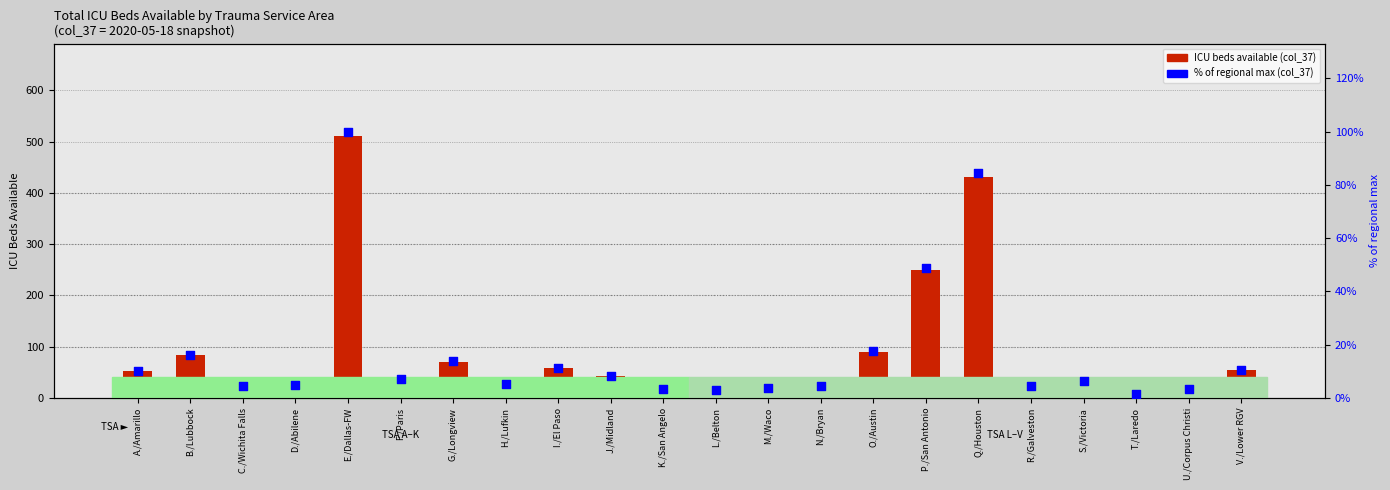

What is the total value across all series at N./Bryan?

28.7